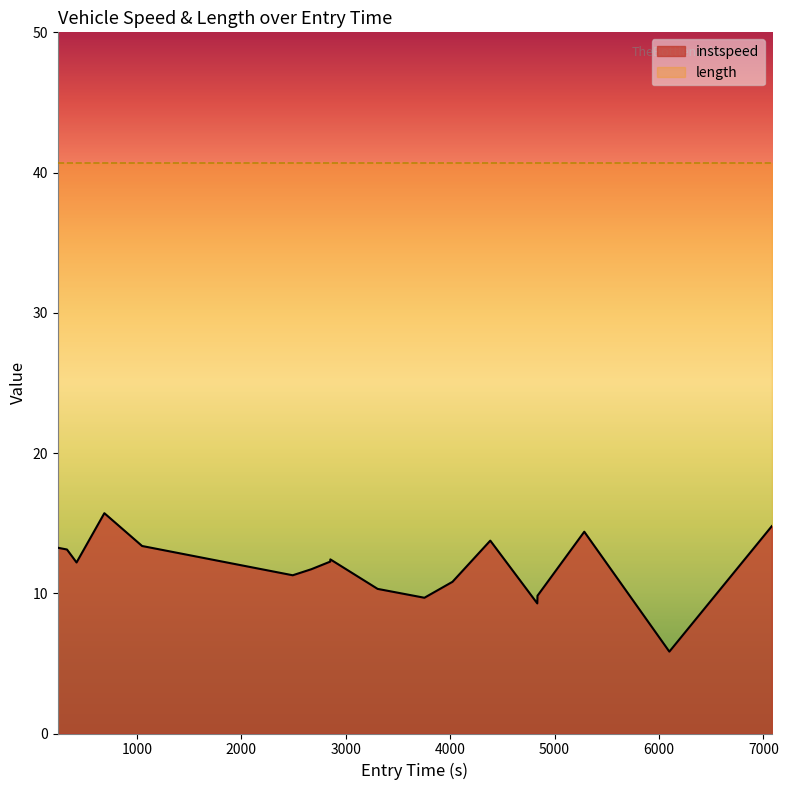

What is the greatest value displayed?

40.7